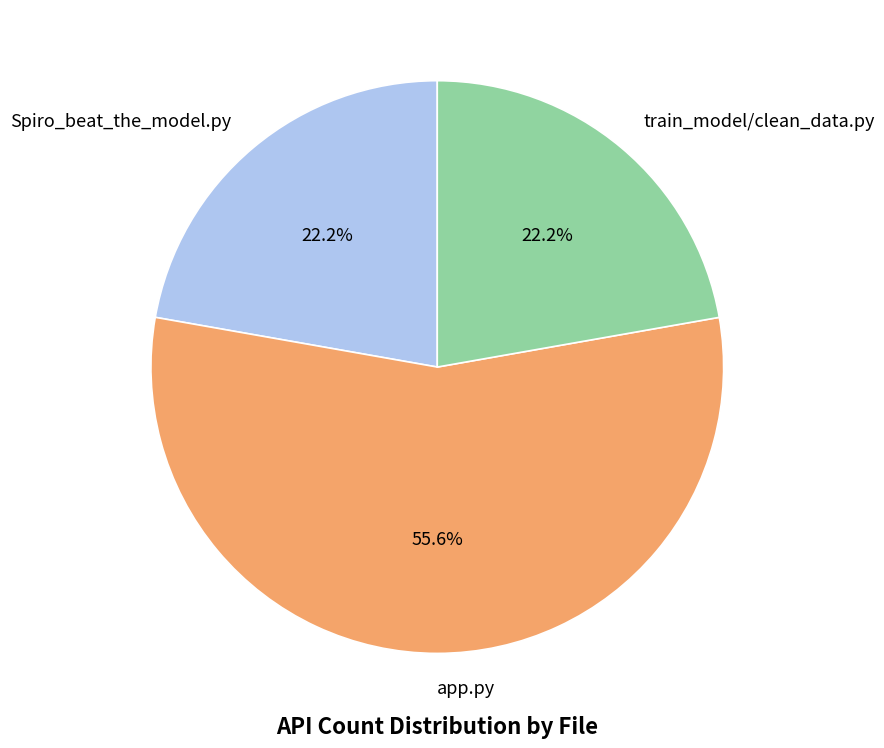

Is the sum of app.py and Spiro_beat_the_model.py greater than half?

Yes